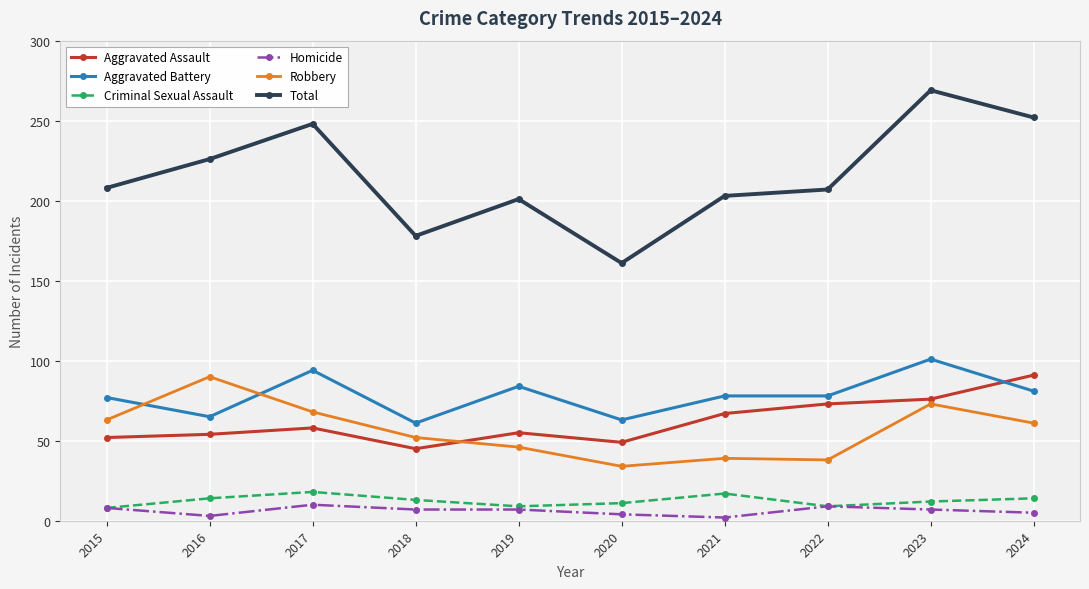

Is it true that Total equals 226 at 2016?

True